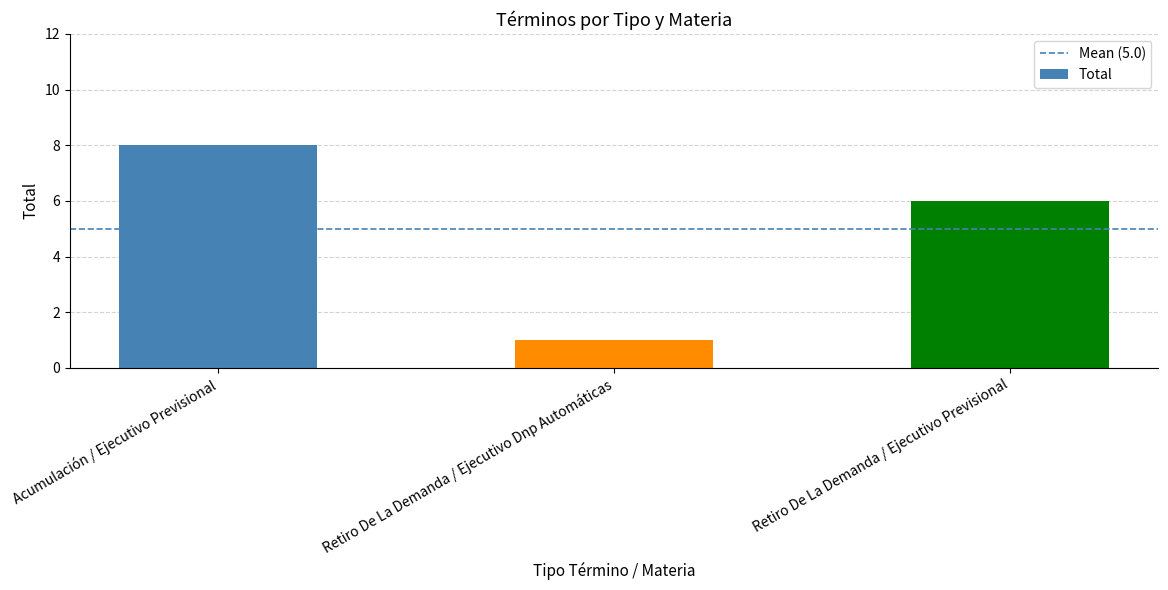

What is the change in value from Retiro De La Demanda / Ejecutivo Dnp Automáticas to Retiro De La Demanda / Ejecutivo Previsional?

+5